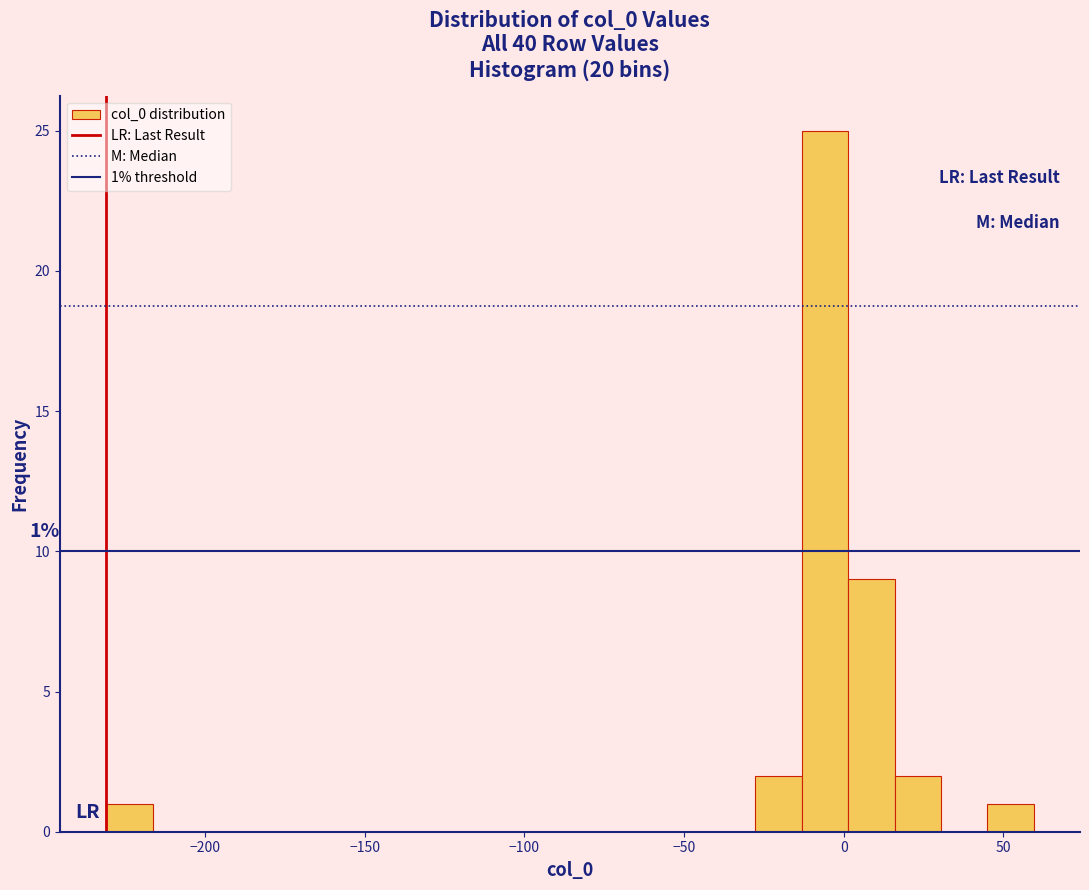

Around what value on the x-axis is the tallest bar? Give the approximate position of its centre, as read against the axis.

-5